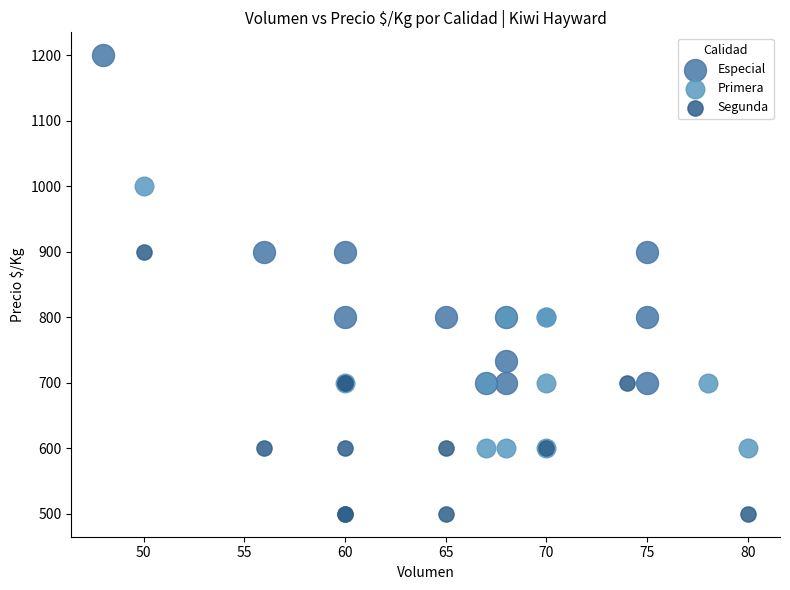

Which series has the largest Y range (max minus min)?

Especial